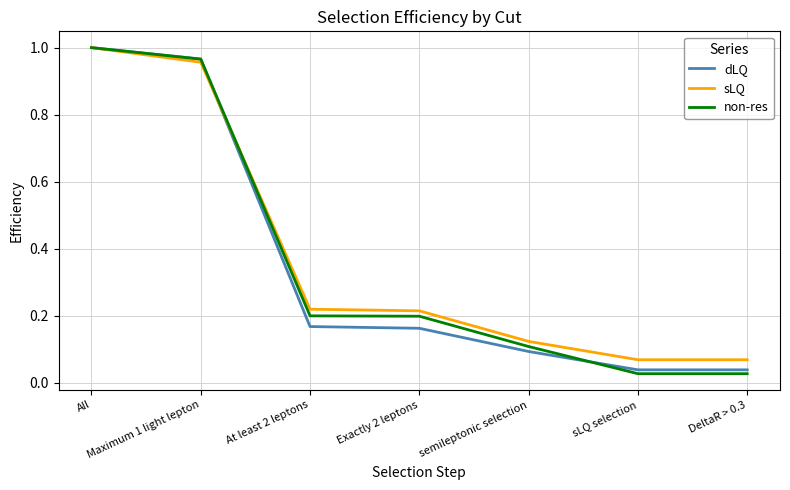

Which series changed the most between semileptonic selection and sLQ selection?

non-res